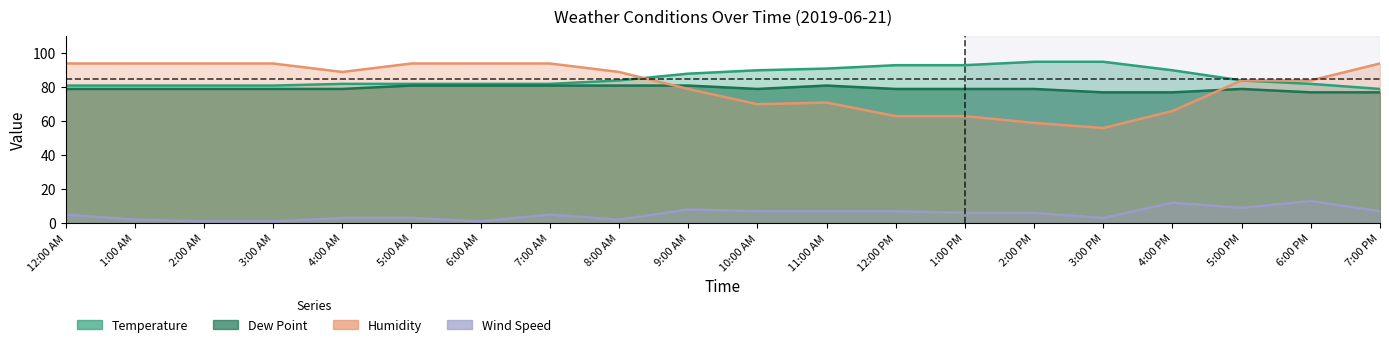

In Humidity, how many points are higher than both neighbors (excluding endpoints)?

1